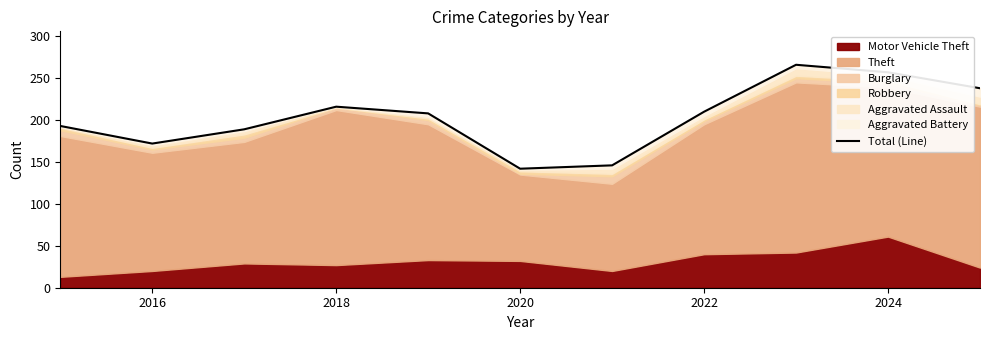

The value at 2016 is 172. True or false?

True